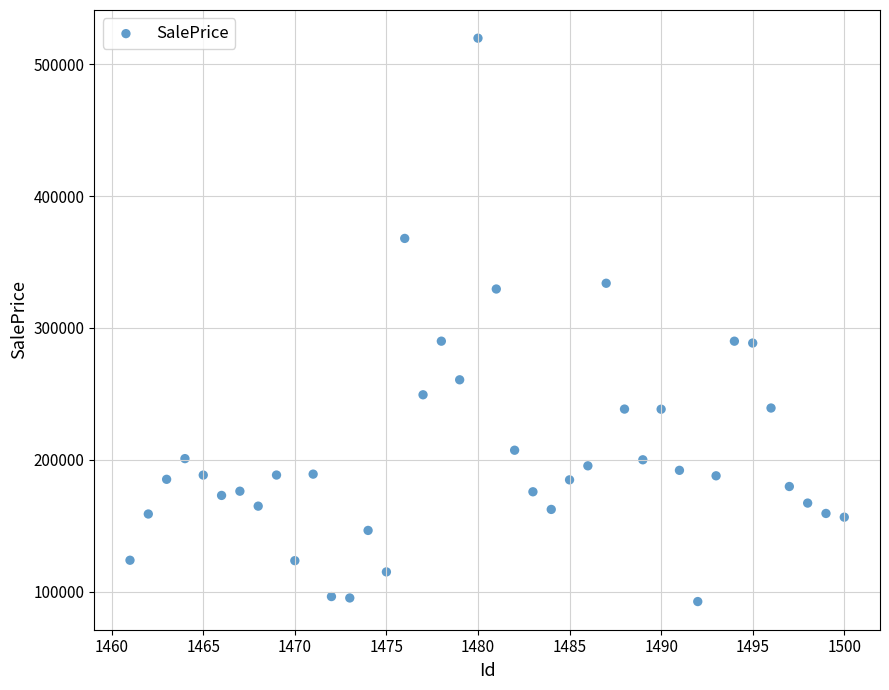

What is the range of X values (max minus min)?

39.0